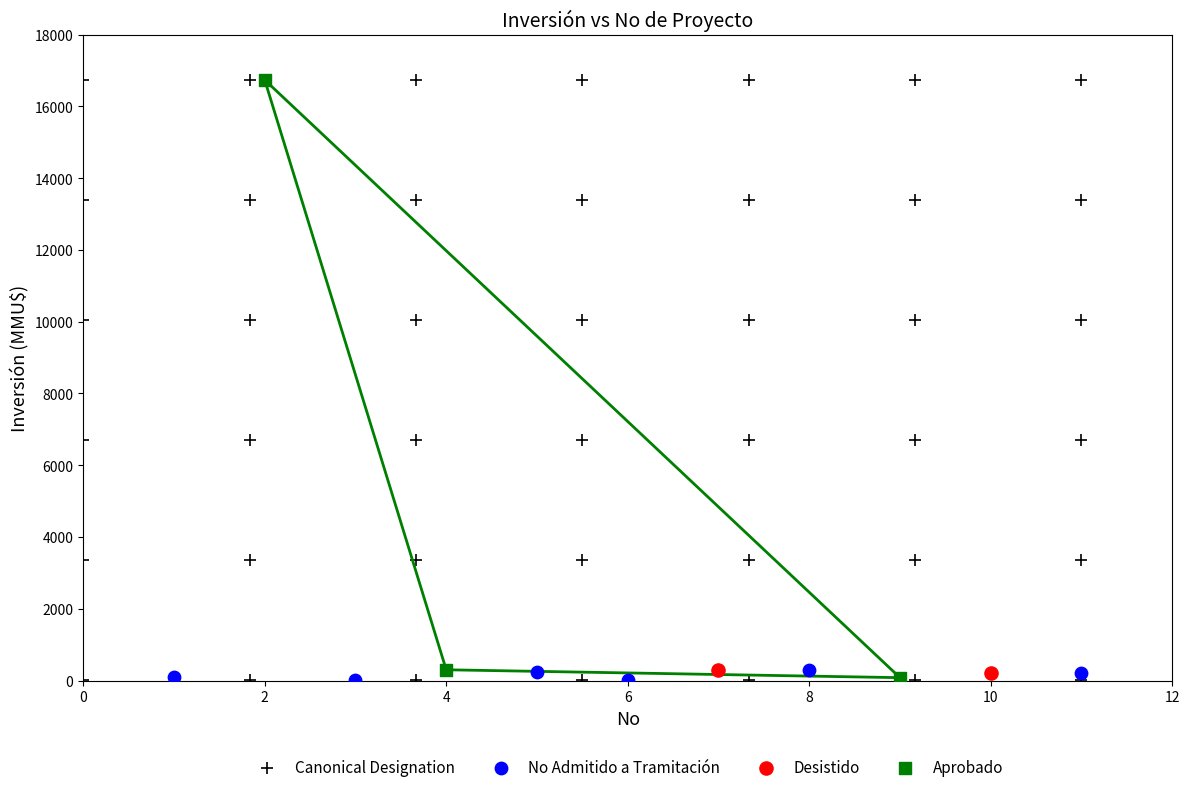

What are all the series names shown in the legend?

Canonical Designation, No Admitido a Tramitación, Desistido, Aprobado